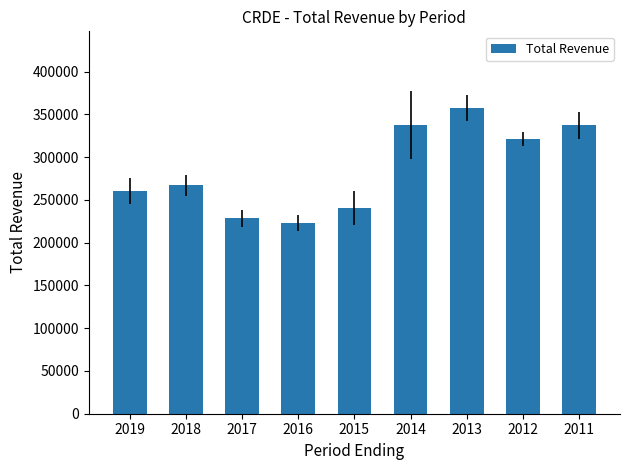

What is the value of the 5th bar from the left?

240700